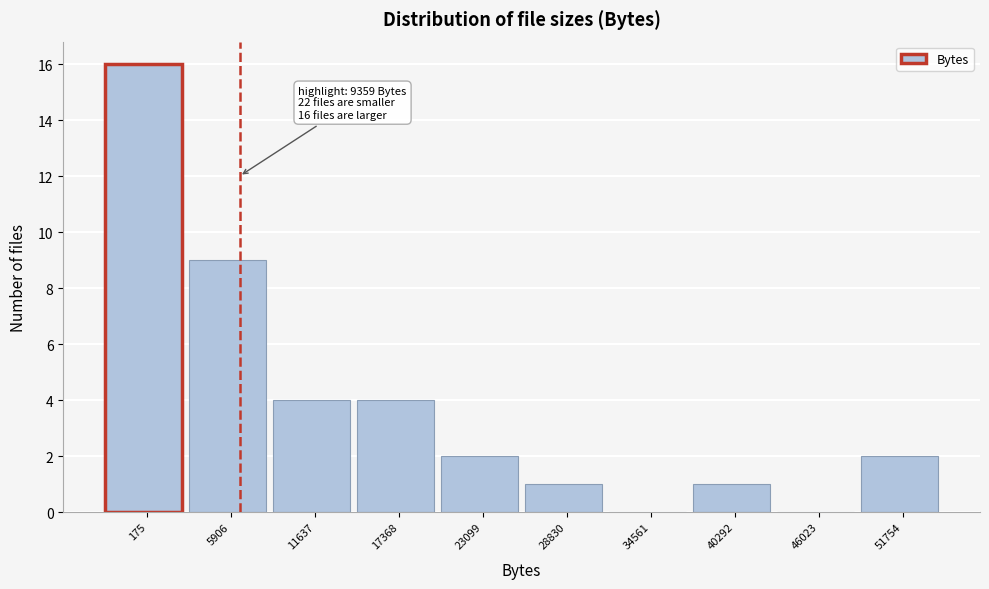

Reading right to left, transcribe all the data shown in this chart.

51754=2	46023=0	40292=1	34561=0	28830=1	23099=2	17368=4	11637=4	5906=9	175=16